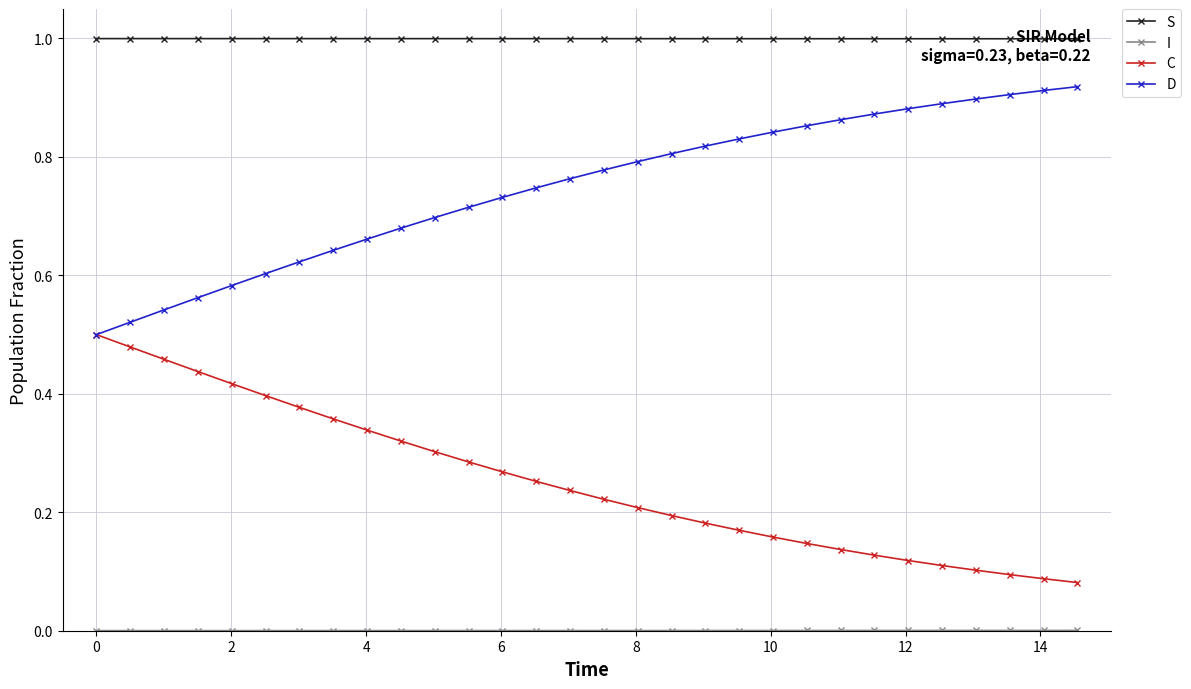

What is the maximum value shown in the chart?

1.0